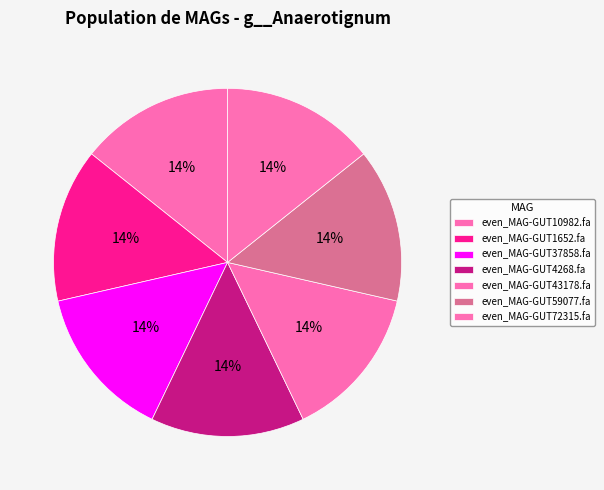

What percentage is the even_MAG-GUT43178.fa slice, to the nearest percent?

14%